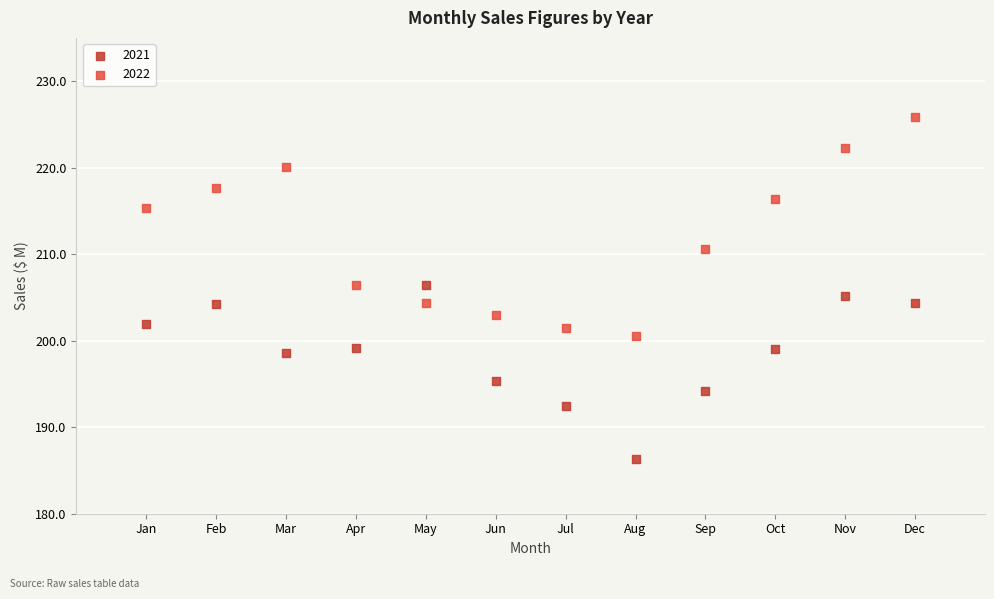

Which series has the widest spread of Y values?

2022